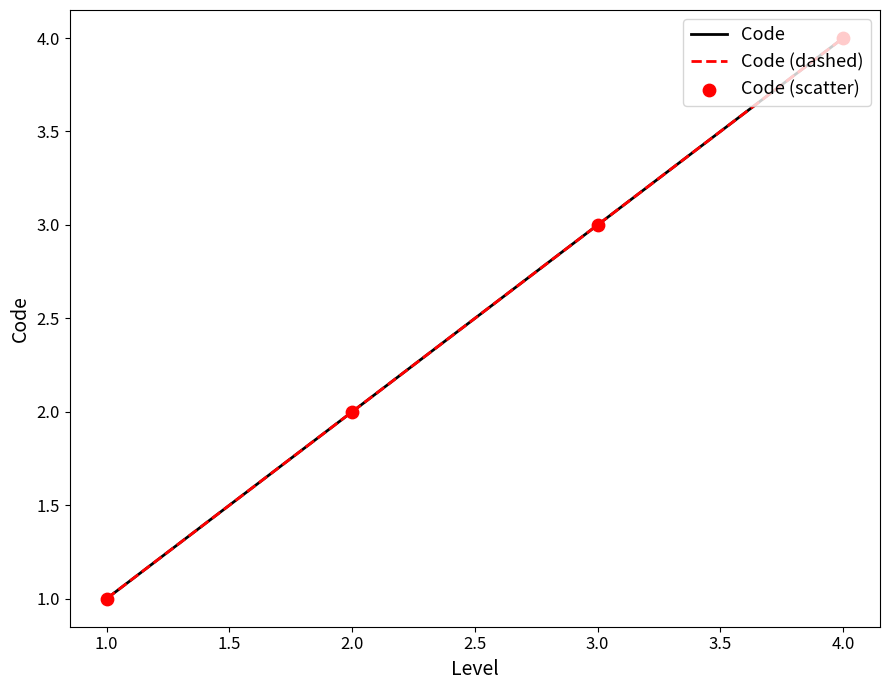

Does the chart have visible grid lines?

No